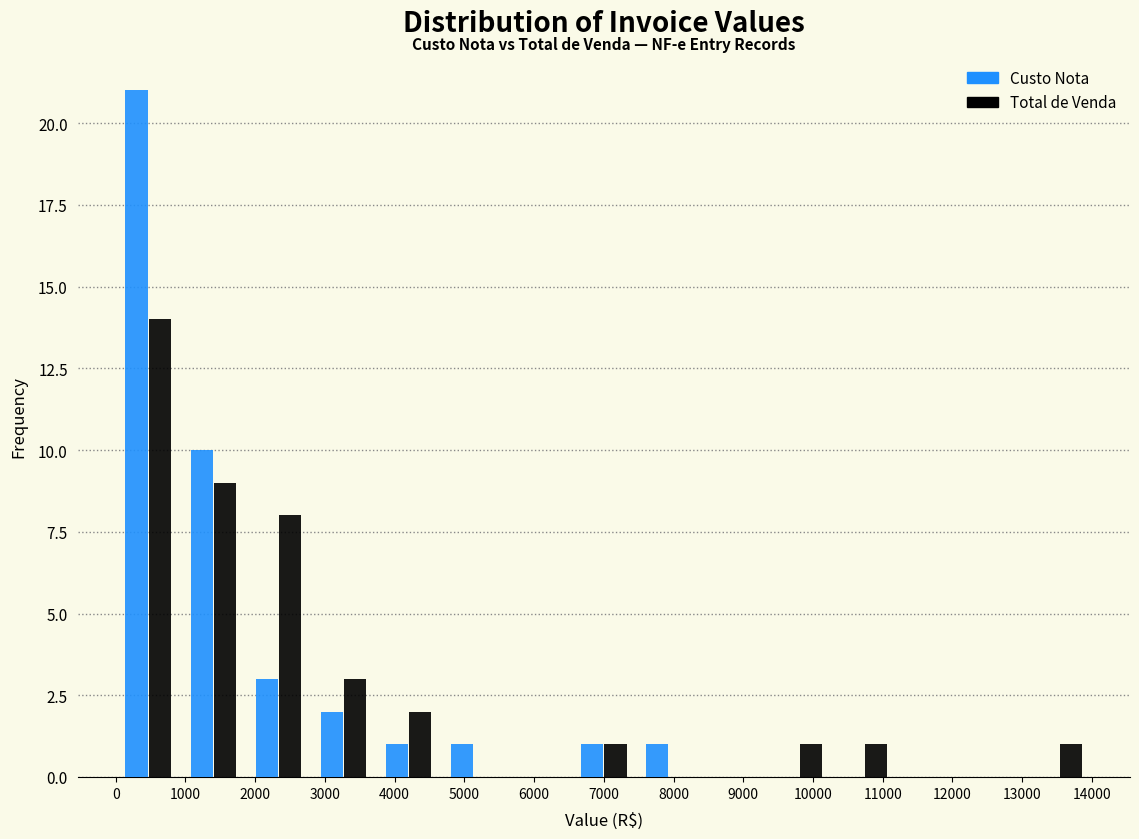

Reading left to right, list every range on the x-axis with the height of the bar of each series over it. Neither the bar edges nor the heights are printed on the chart, so give them approximately, as read against the axes.

0 to 900: Custo Nota=21	Total de Venda=14
900 to 1900: Custo Nota=10	Total de Venda=9
1900 to 2800: Custo Nota=3	Total de Venda=8
2800 to 3700: Custo Nota=2	Total de Venda=3
3700 to 4700: Custo Nota=1	Total de Venda=2
4700 to 5600: Custo Nota=1	Total de Venda=0
5600 to 6500: Custo Nota=0	Total de Venda=0
6500 to 7500: Custo Nota=1	Total de Venda=1
7500 to 8400: Custo Nota=1	Total de Venda=0
8400 to 9300: Custo Nota=0	Total de Venda=0
9300 to 10300: Custo Nota=0	Total de Venda=1
10300 to 11200: Custo Nota=0	Total de Venda=1
11200 to 12100: Custo Nota=0	Total de Venda=0
12100 to 13100: Custo Nota=0	Total de Venda=0
13100 to 14000: Custo Nota=0	Total de Venda=1